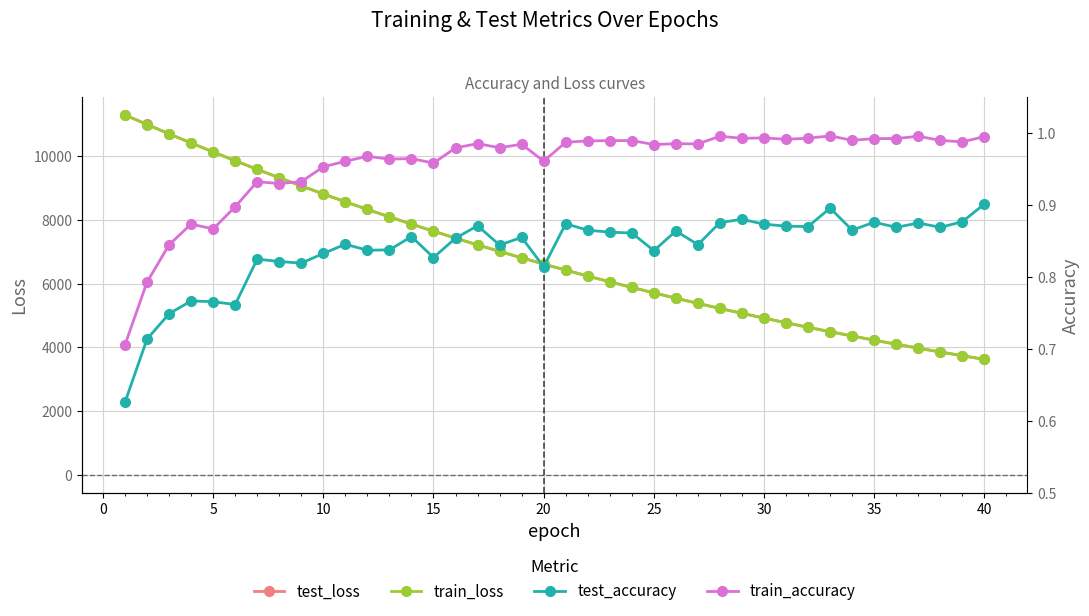

True or false: test_loss and train_accuracy intersect in this chart.

False